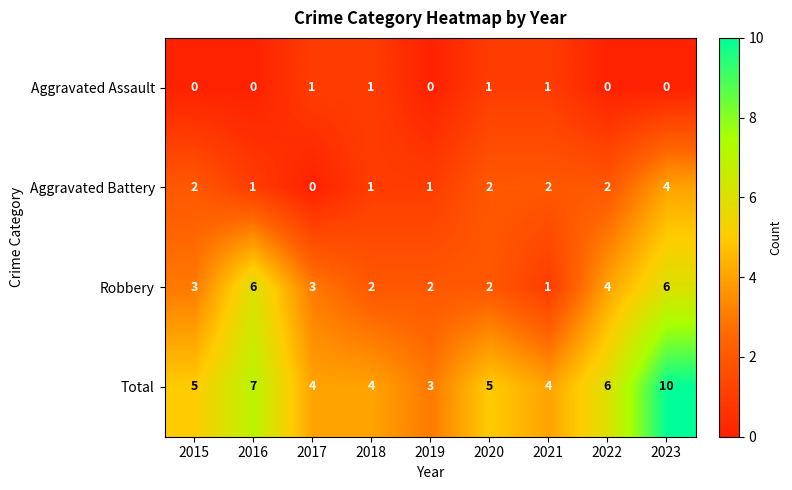

What is the sum of the Total values at 2023 and 2021?

14